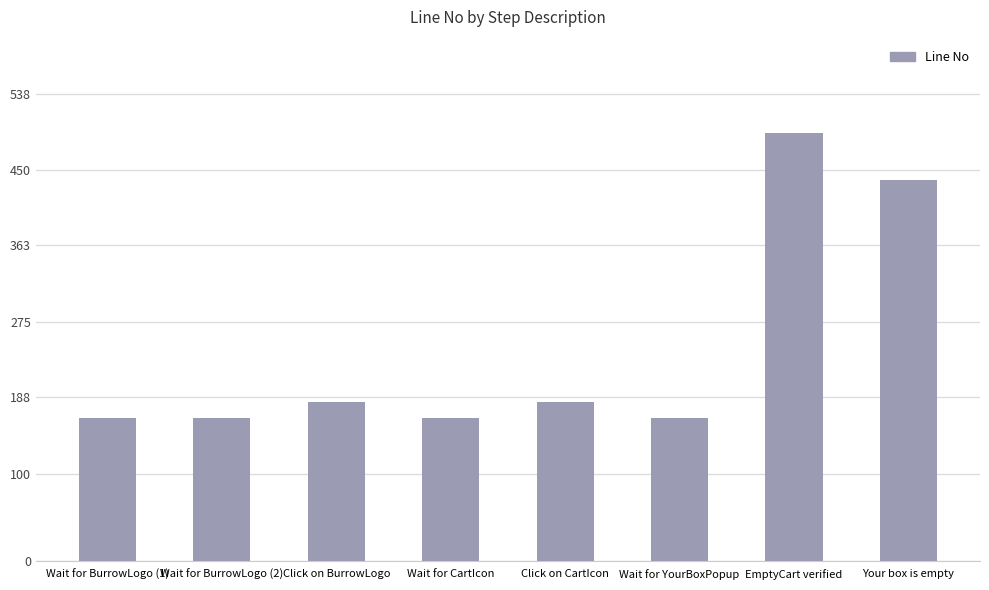

What is the ratio of the value at Click on BurrowLogo to the value at Wait for BurrowLogo (1)?

1.1